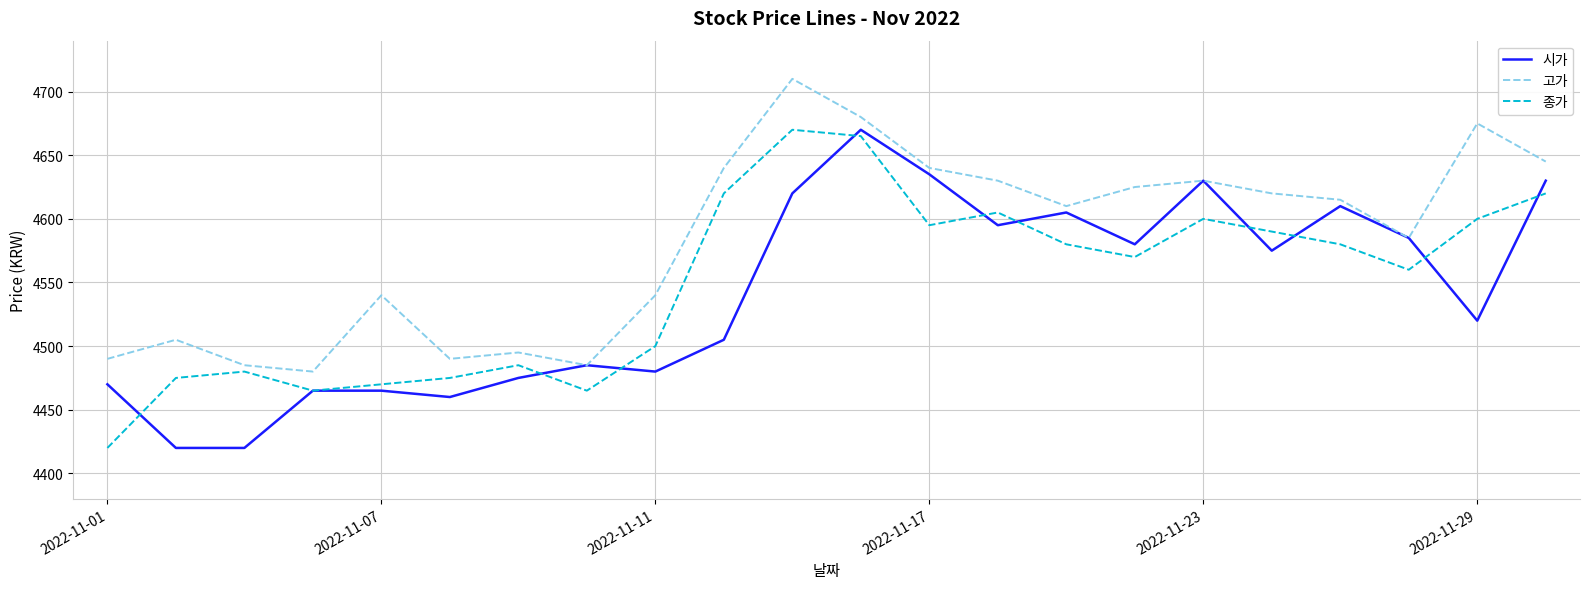

List the series in order of their overall mean, lowest first.

시가, 종가, 고가